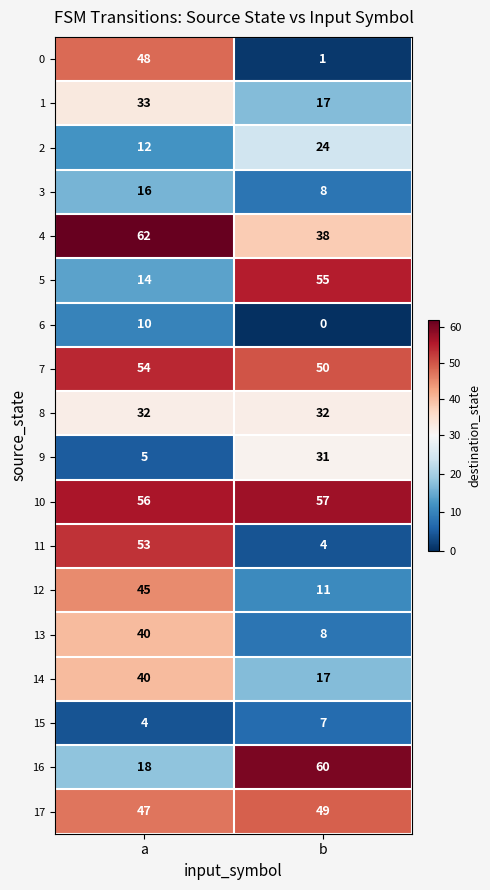

What is the minimum value for 15?

4